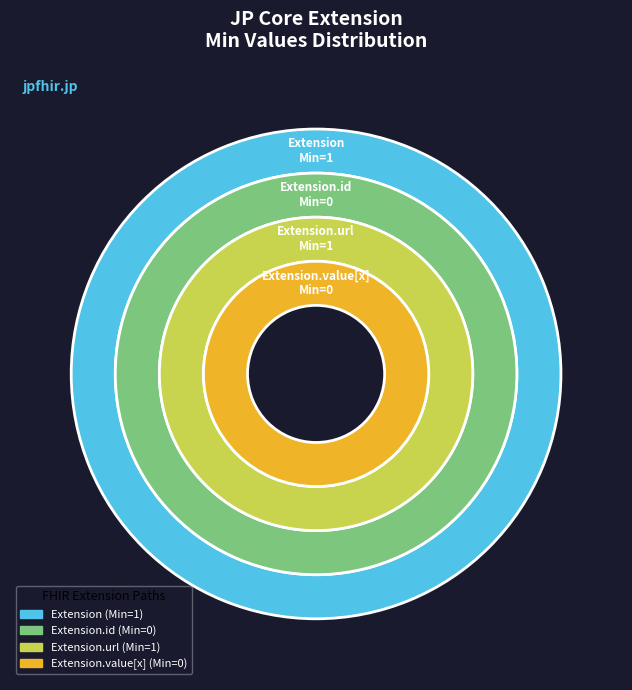

Rank the categories by value from lowest to highest.

Extension.id, Extension.value[x], Extension, Extension.url